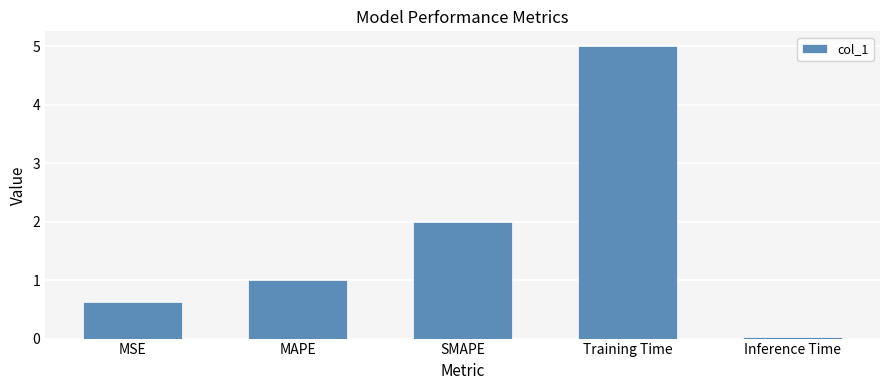

What position from the left is SMAPE?

3